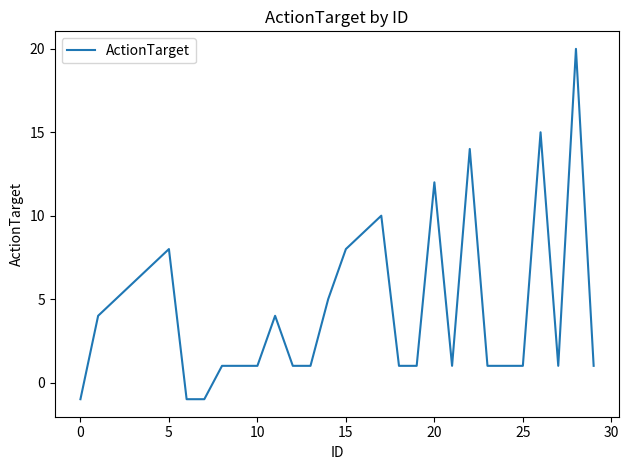

What is the difference between the maximum and minimum values?

21